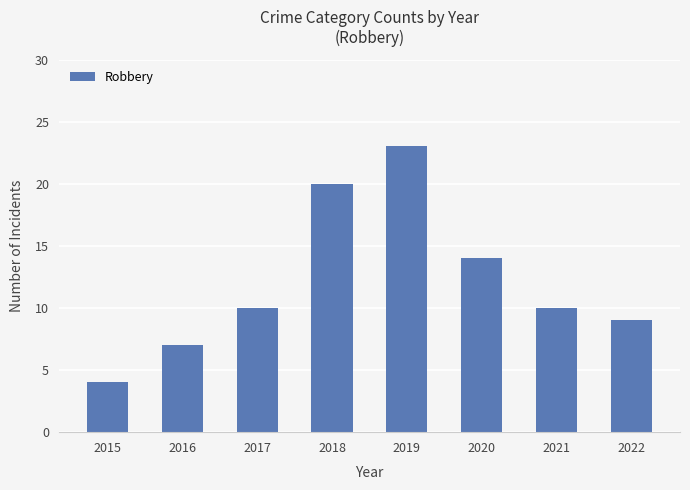

The chart shows a value of 23 at 2019. True or false?

True